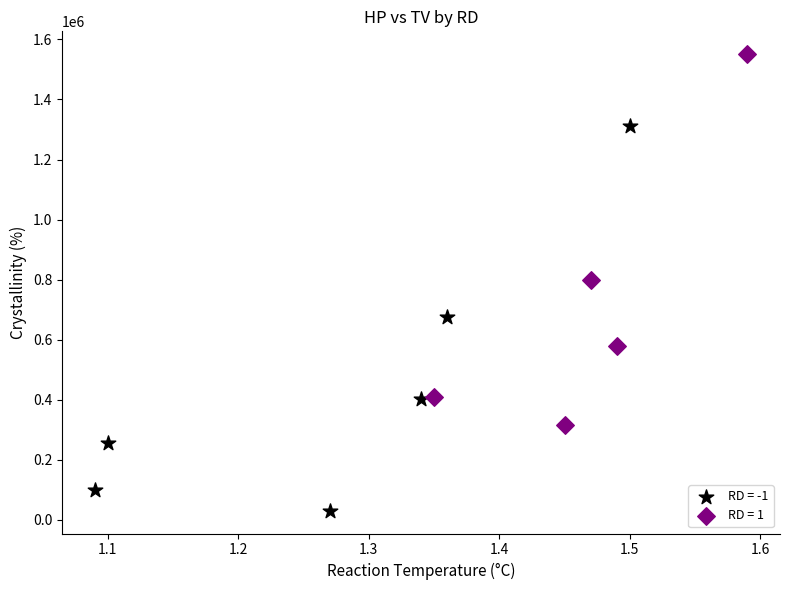

Which series reaches the minimum Y coordinate?

RD = -1